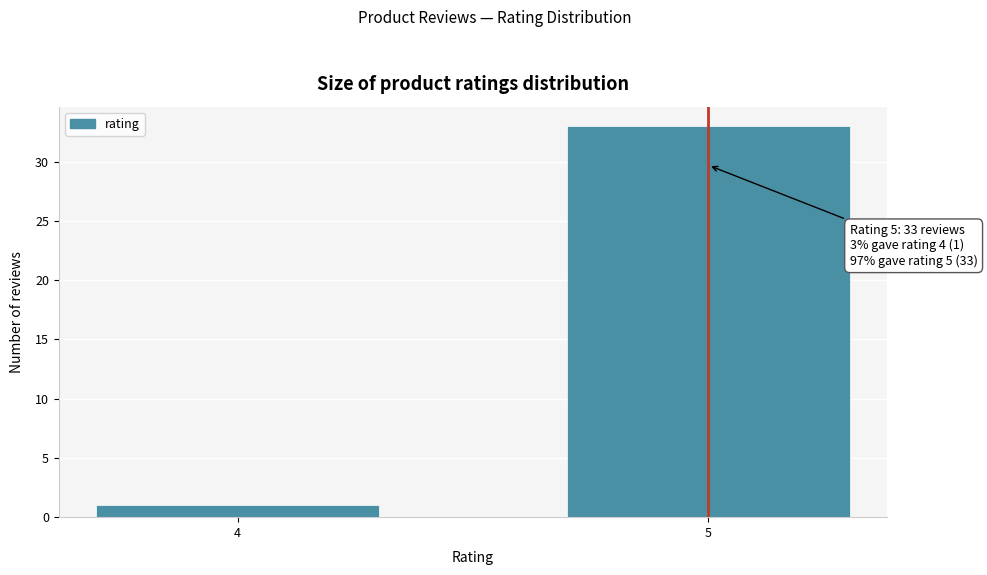

Reading left to right, transcribe all the data shown in this chart.

4=1	5=33